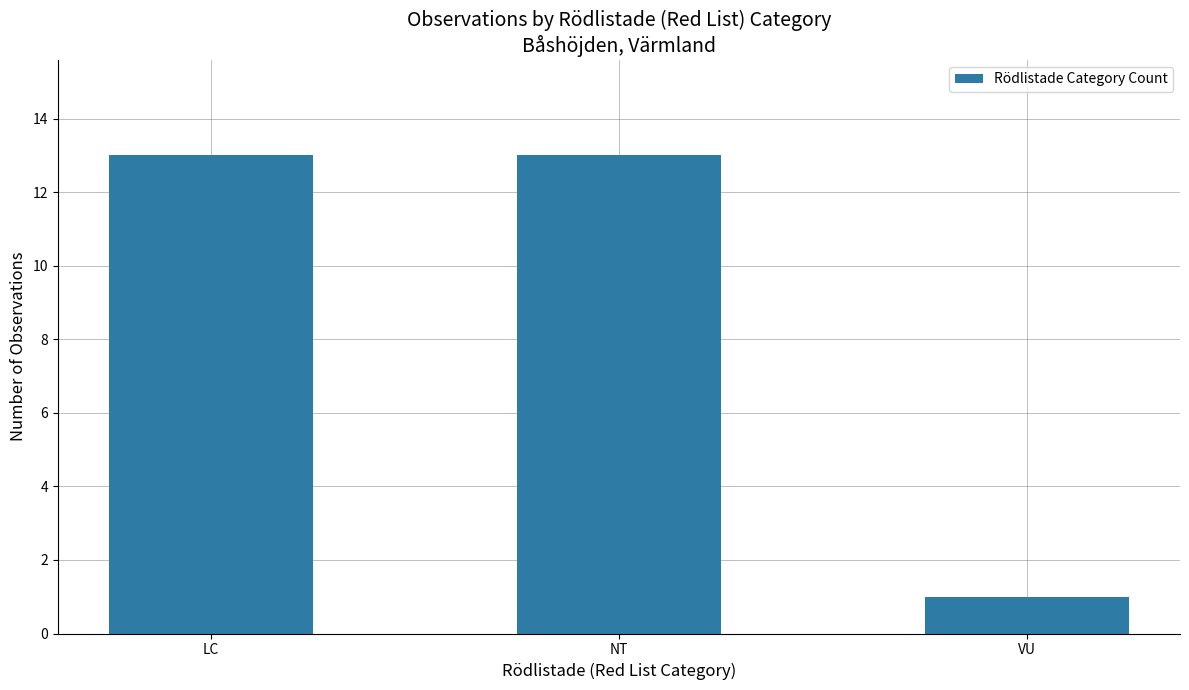

What is the difference between the maximum and minimum values?

12